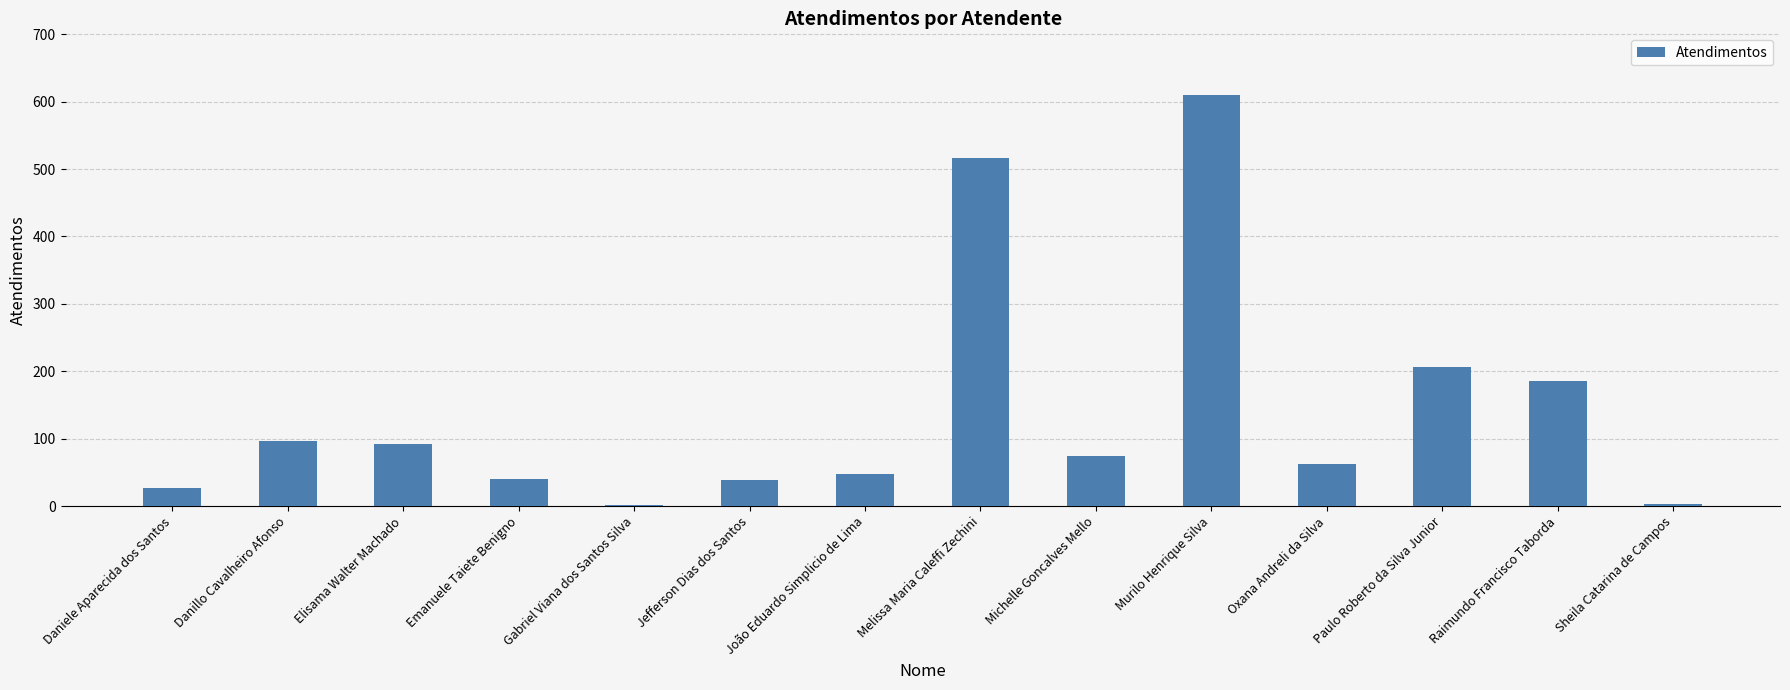

Approximately how many times larger is the value at Jefferson Dias dos Santos compared to Paulo Roberto da Silva Junior?

0.2